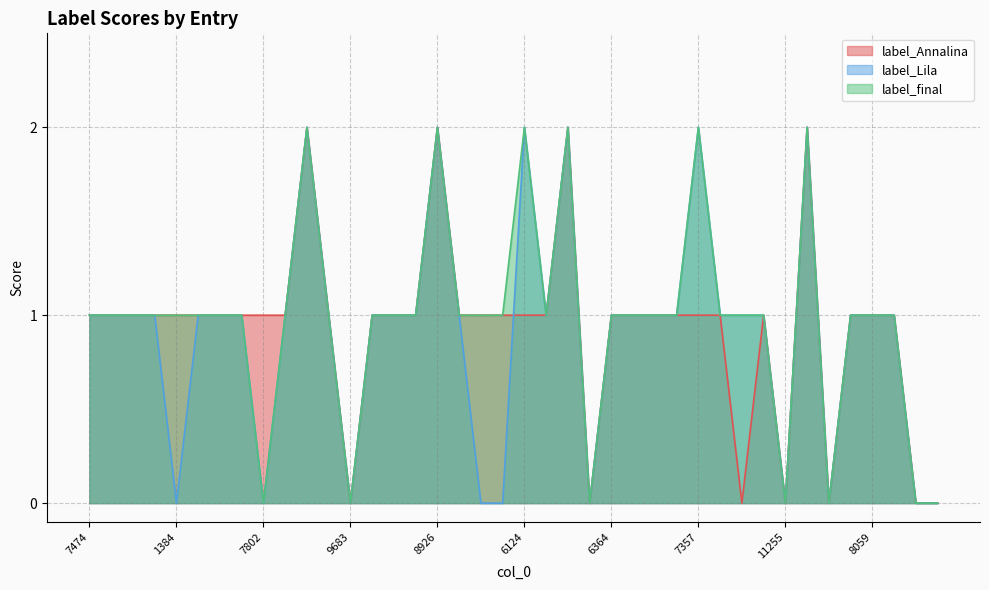

What is the value of the label_final point at the 22nd from the left?

1